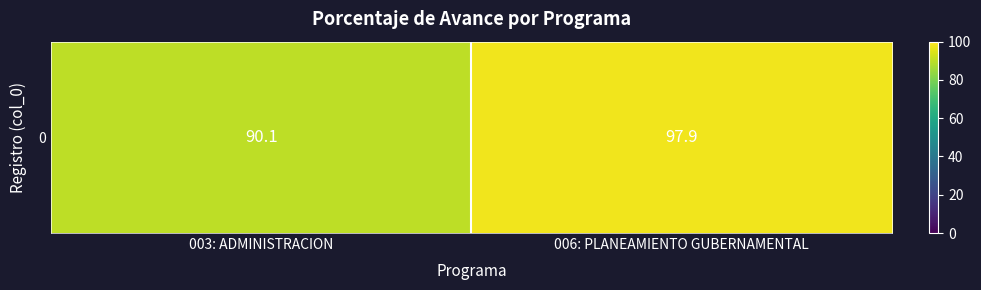

What is the maximum value shown in the chart?

97.9